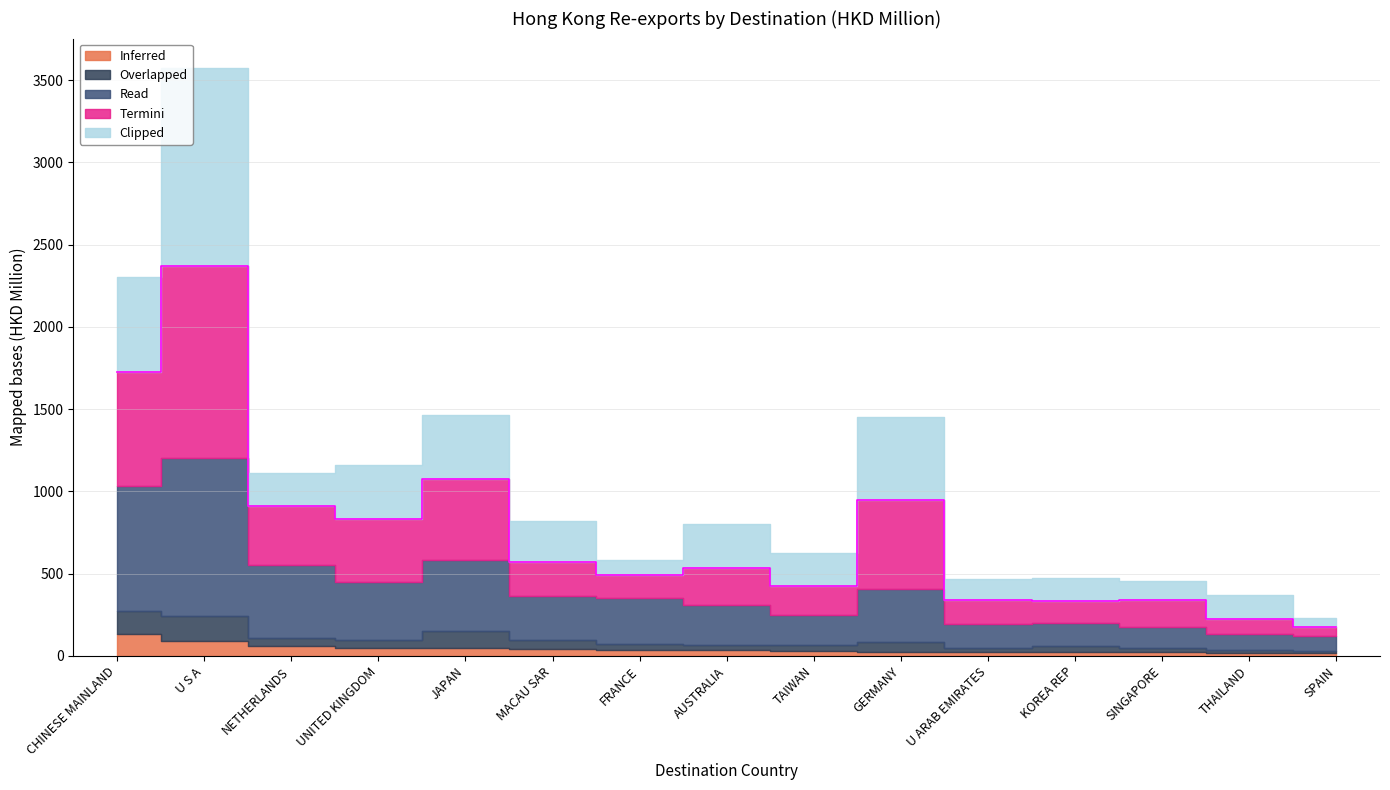

At which category is the sum across all series the highest?

U S A